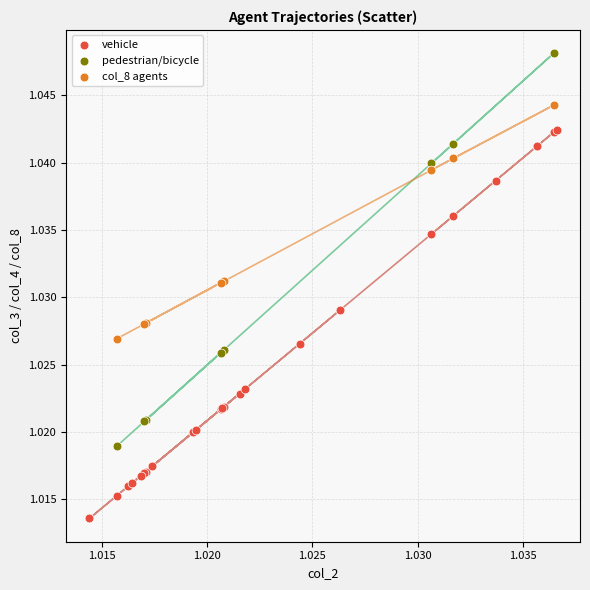

Which series contains the lowest Y value?

vehicle